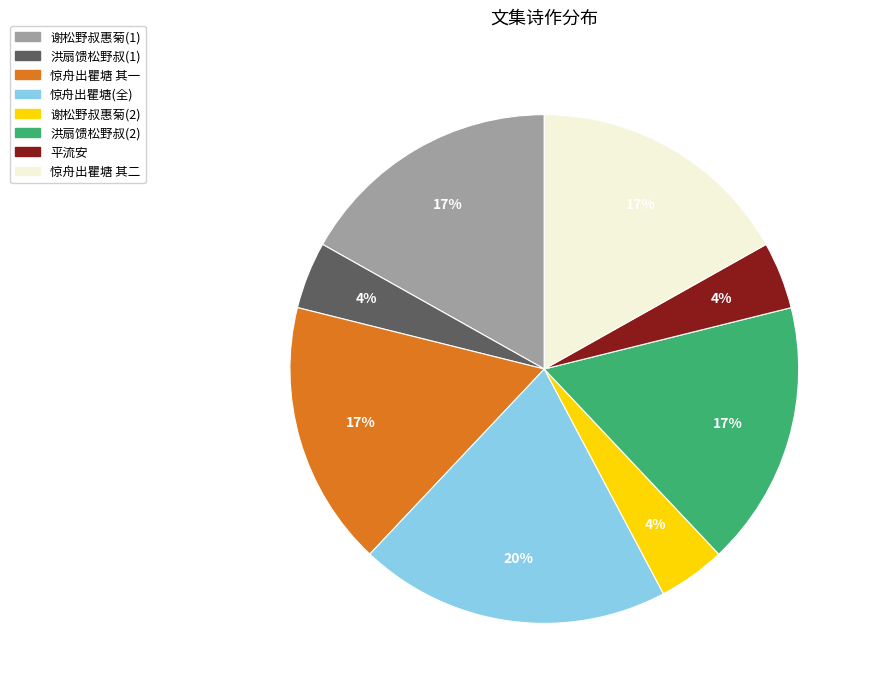

To the nearest percent, what is the difference between the largest and smallest slice percentages?

16%